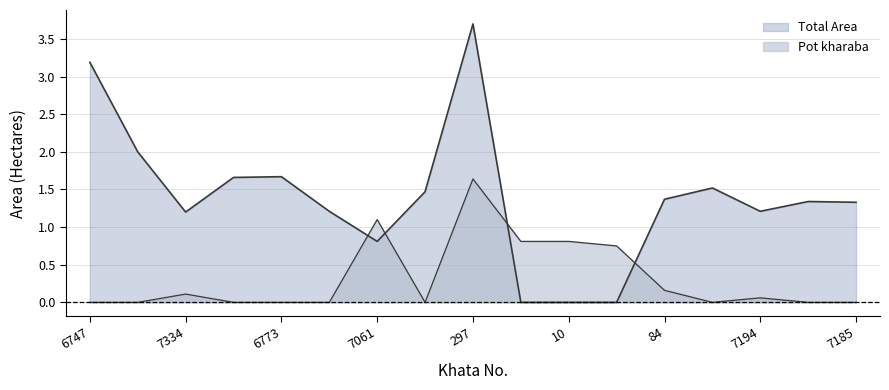

True or false: Total Area and Pot kharaba cross at least once.

True